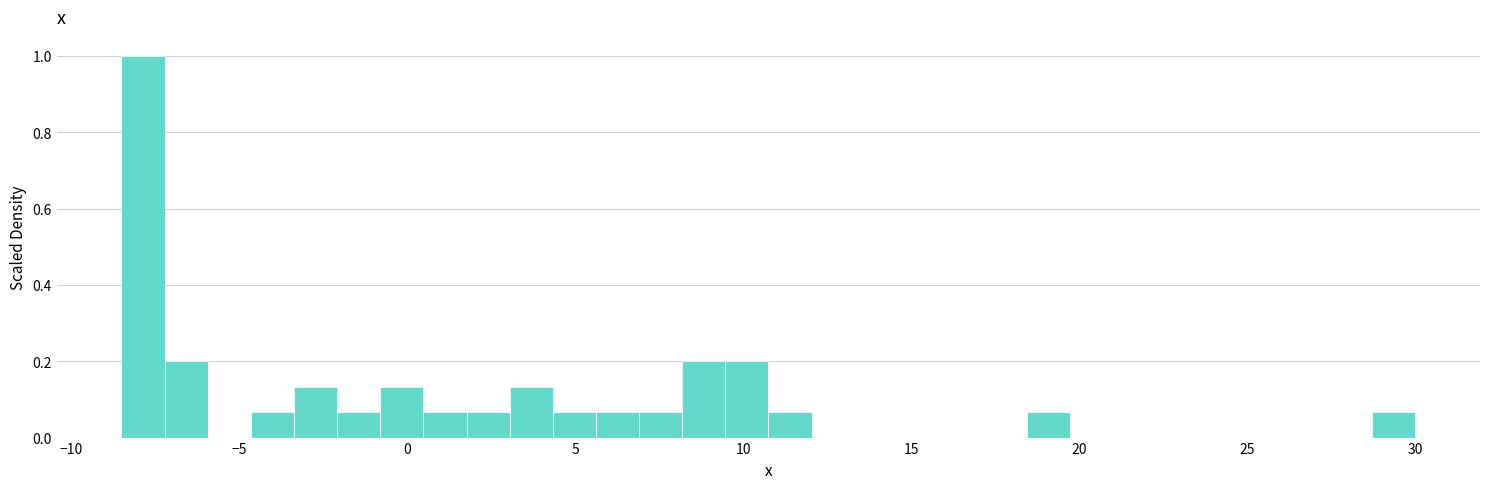

Read against the x-axis, roughly where is the centre of the tallest bar?

-8.0